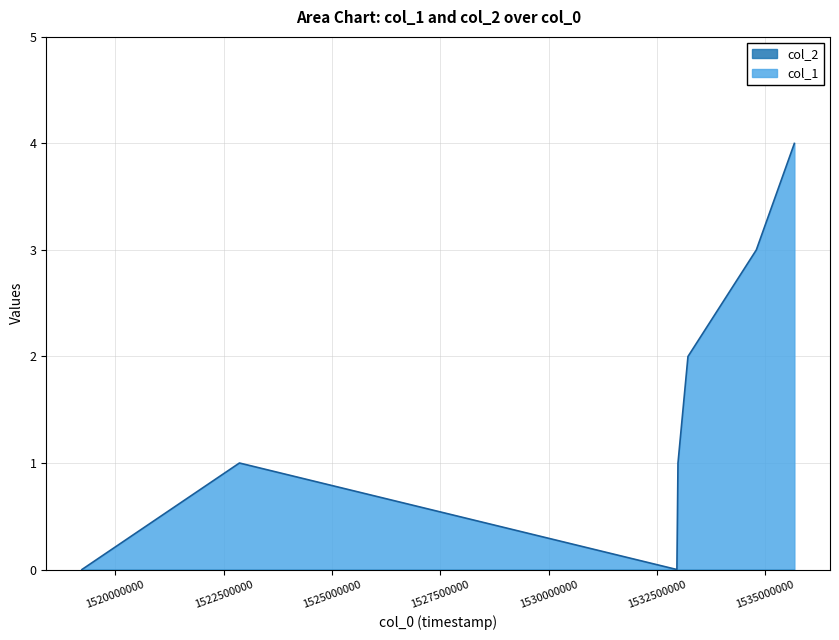

Where does the data first go above 1?

1533216510